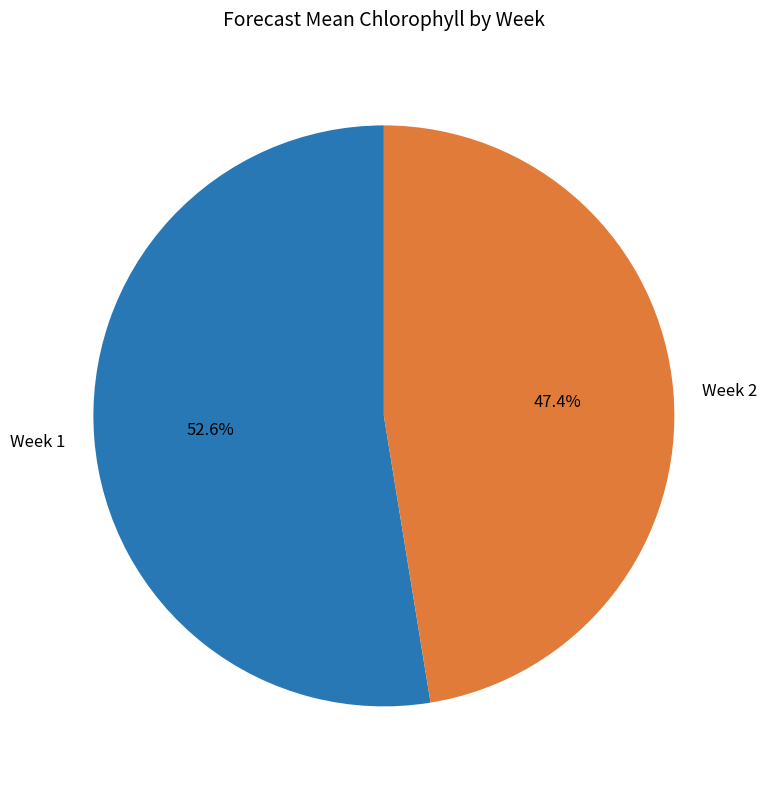

Which category accounts for the majority?

Week 1